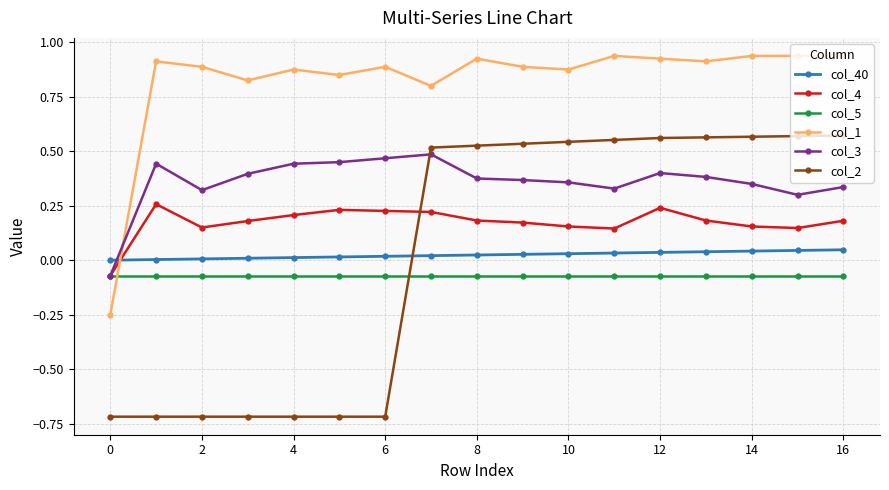

Which series has the widest spread of values?

col_2